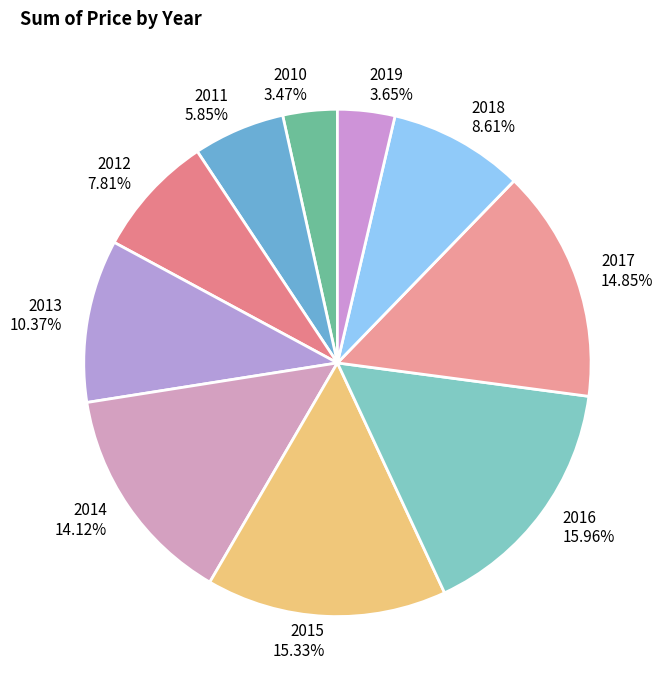

What is the ratio of the value at 2011 to the value at 2016?

0.4